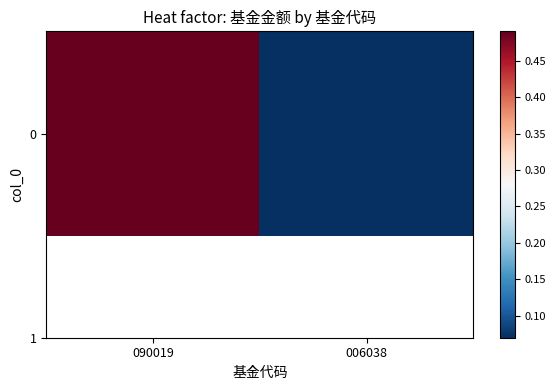

What is the difference between the maximum and minimum values?

0.4